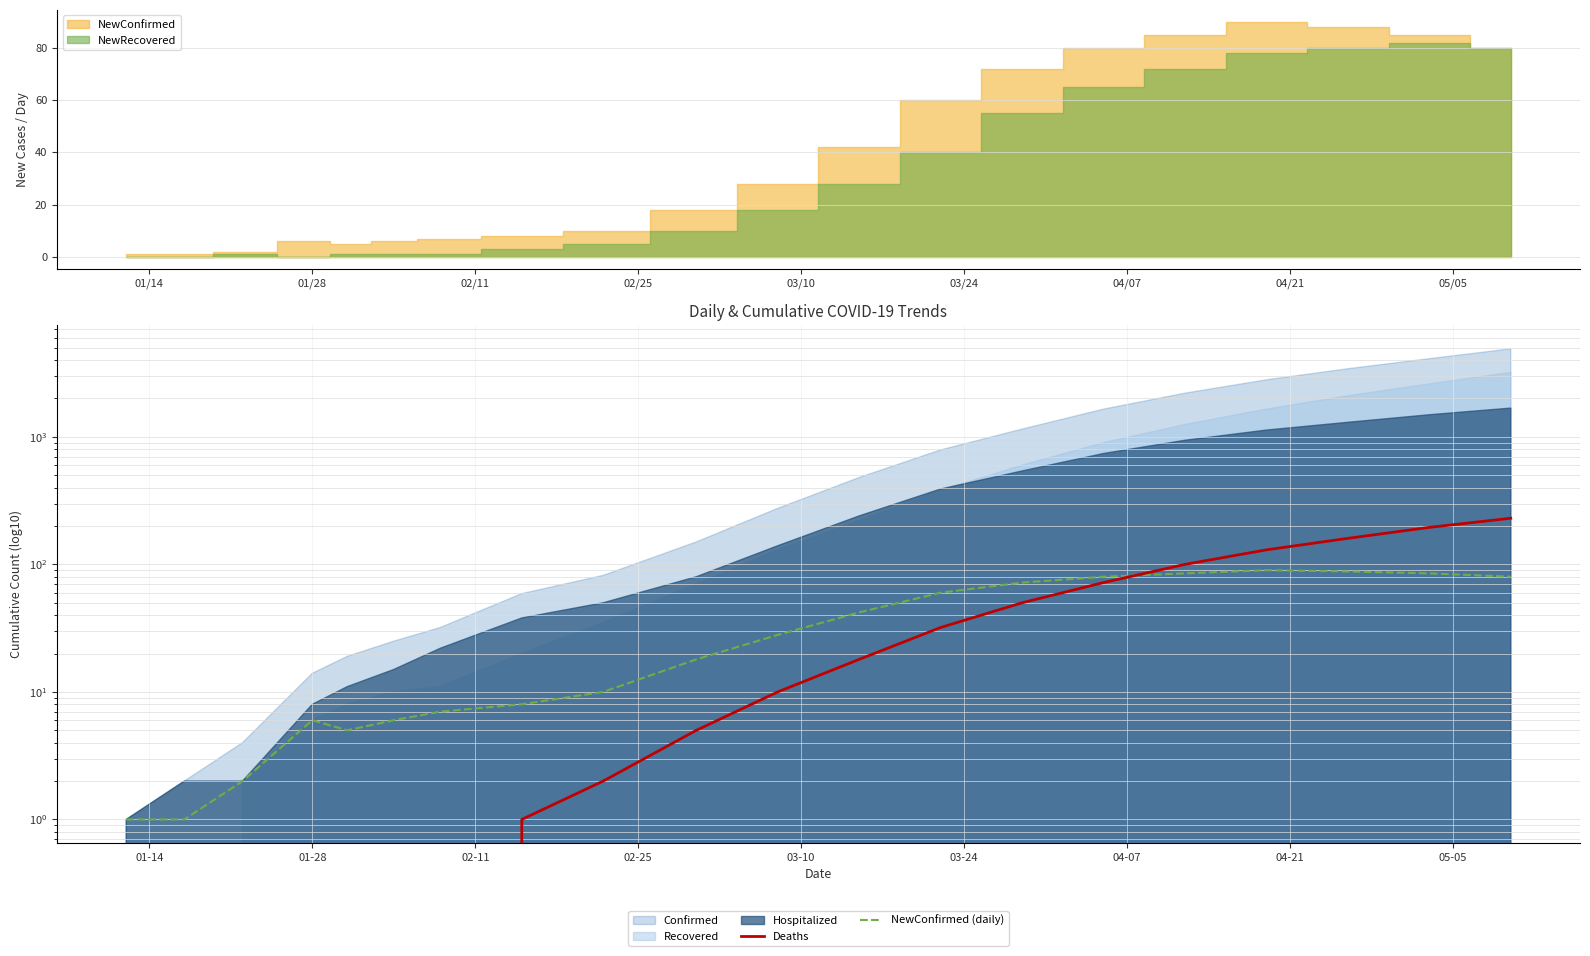

Is the value of NewConfirmed (daily) at 01/28 greater than the value of Deaths at 15?

No